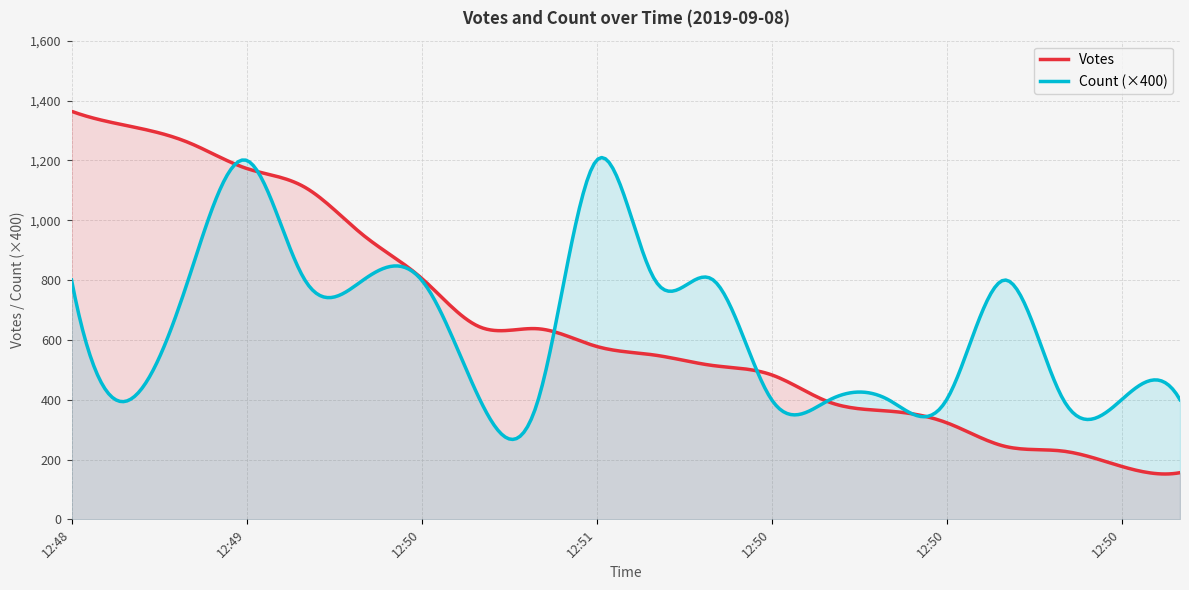

Which category has the highest value across all series?

12:48